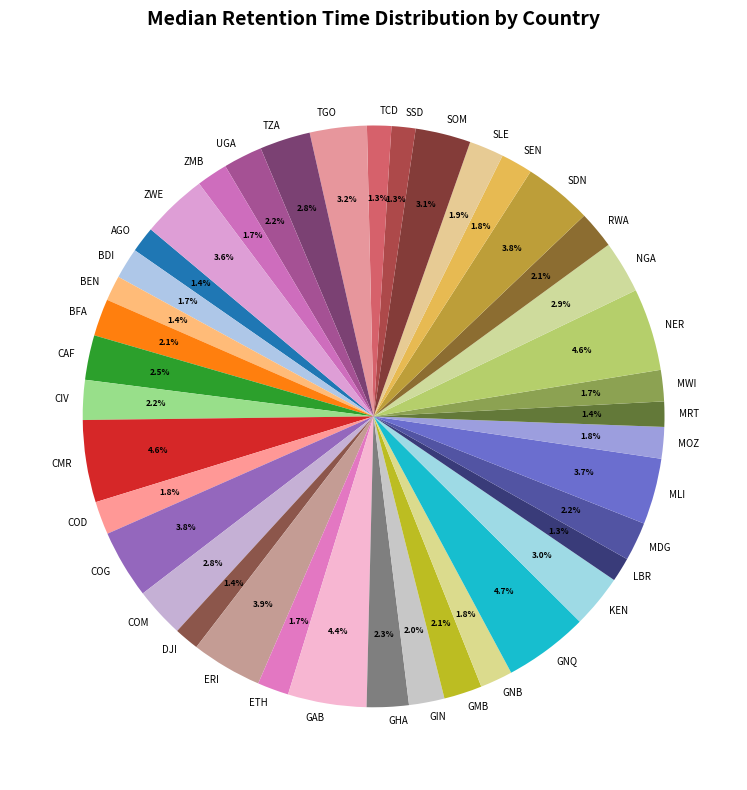

Is it true that COM is 15% of the pie?

False